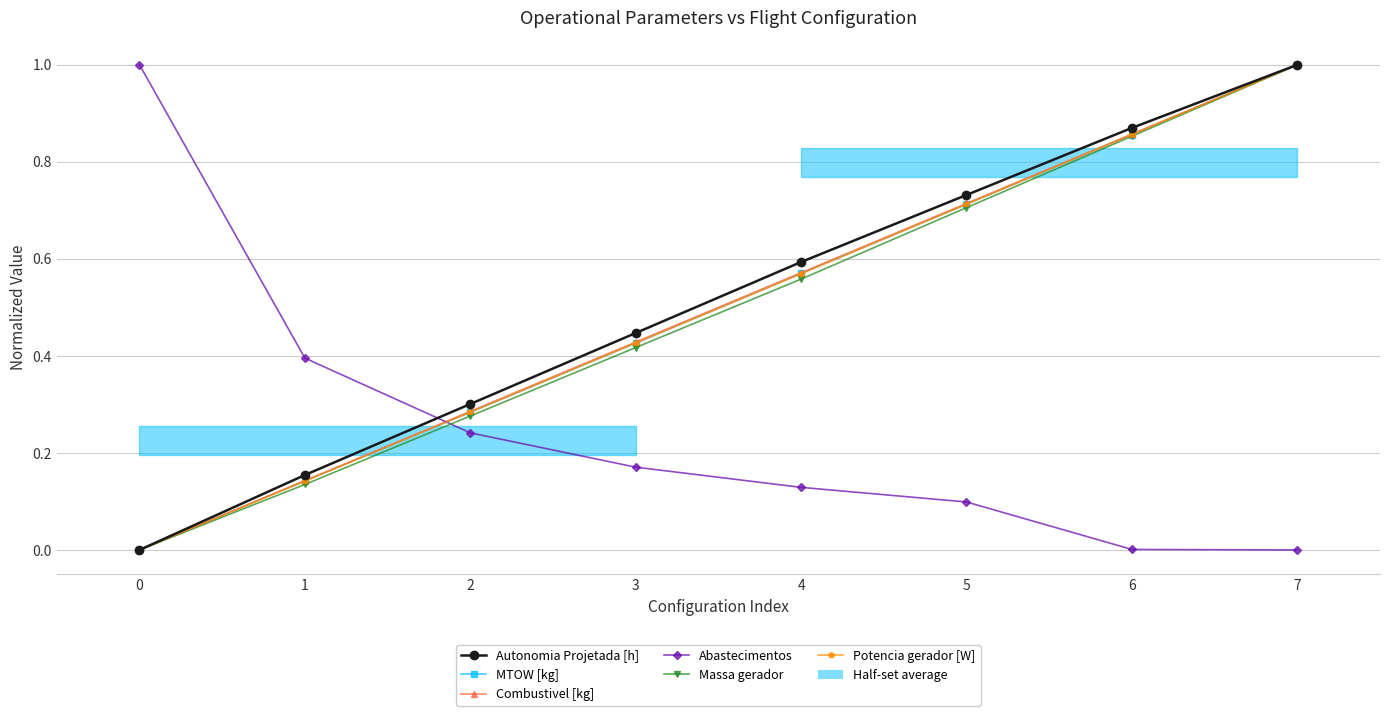

Where do MTOW [kg] and Abastecimentos first cross each other?

1 and 2